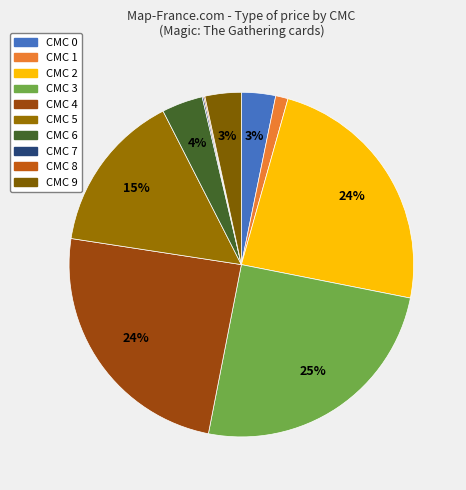

Rank the categories by value from lowest to highest.

cmc_8, cmc_7, cmc_1, cmc_0, cmc_9, cmc_6, cmc_5, cmc_2, cmc_4, cmc_3